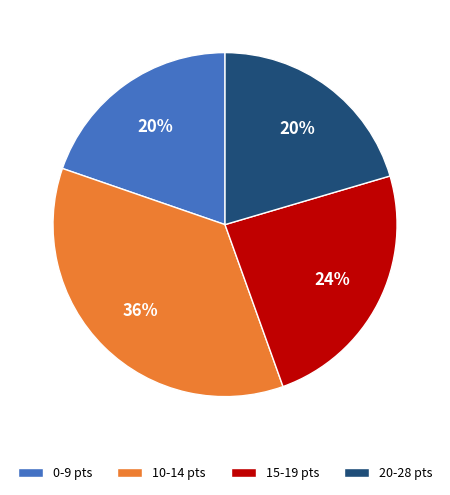

Does any single category account for the majority?

No